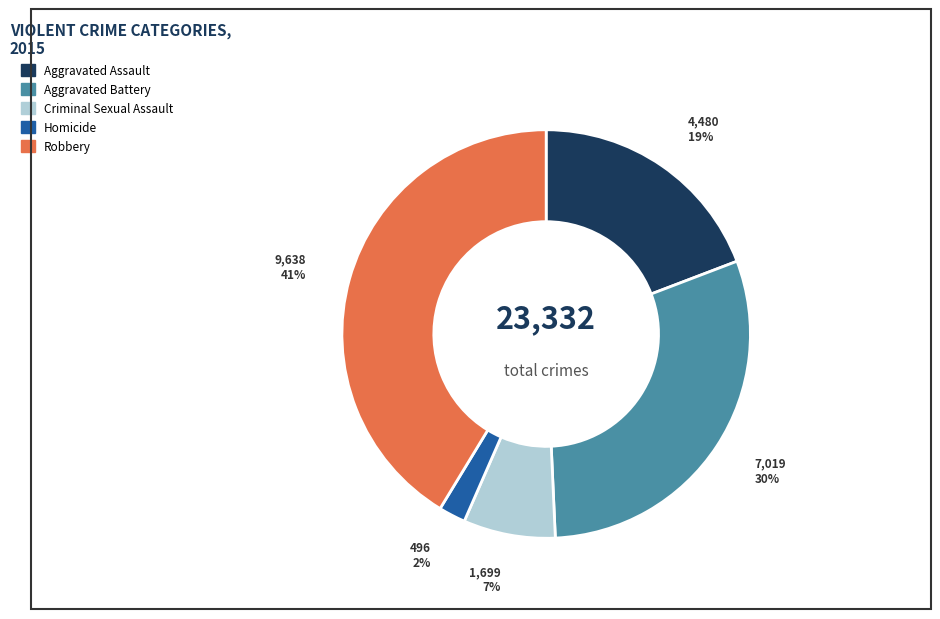

Do Robbery and Criminal Sexual Assault together represent more than half of the pie?

No